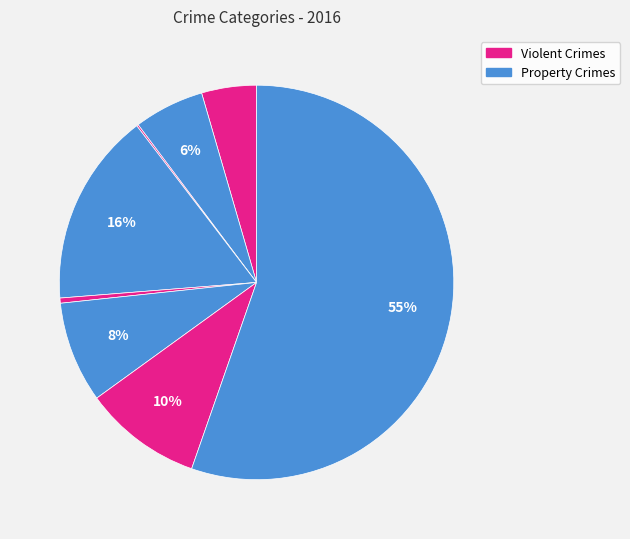

Is there any slice that represents more than half of the pie?

Yes